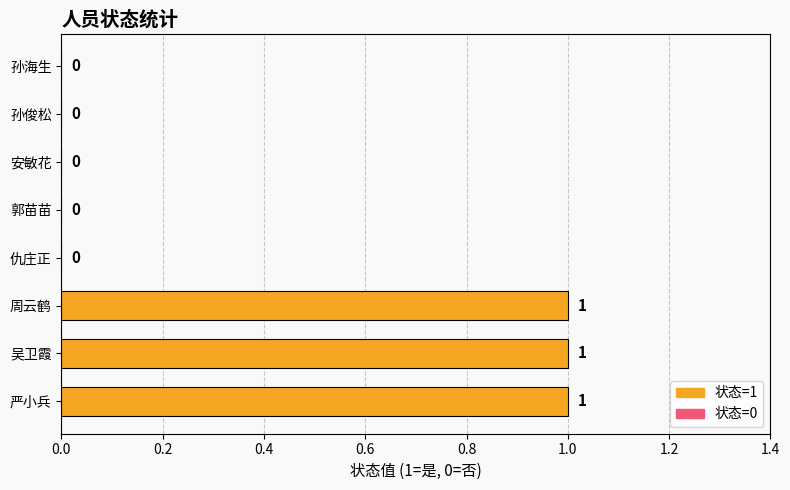

Reading bottom to top, transcribe all the data shown in this chart.

严小兵=1	吴卫霞=1	周云鹤=1	仇庄正=0	郭苗苗=0	安敏花=0	孙俊松=0	孙海生=0